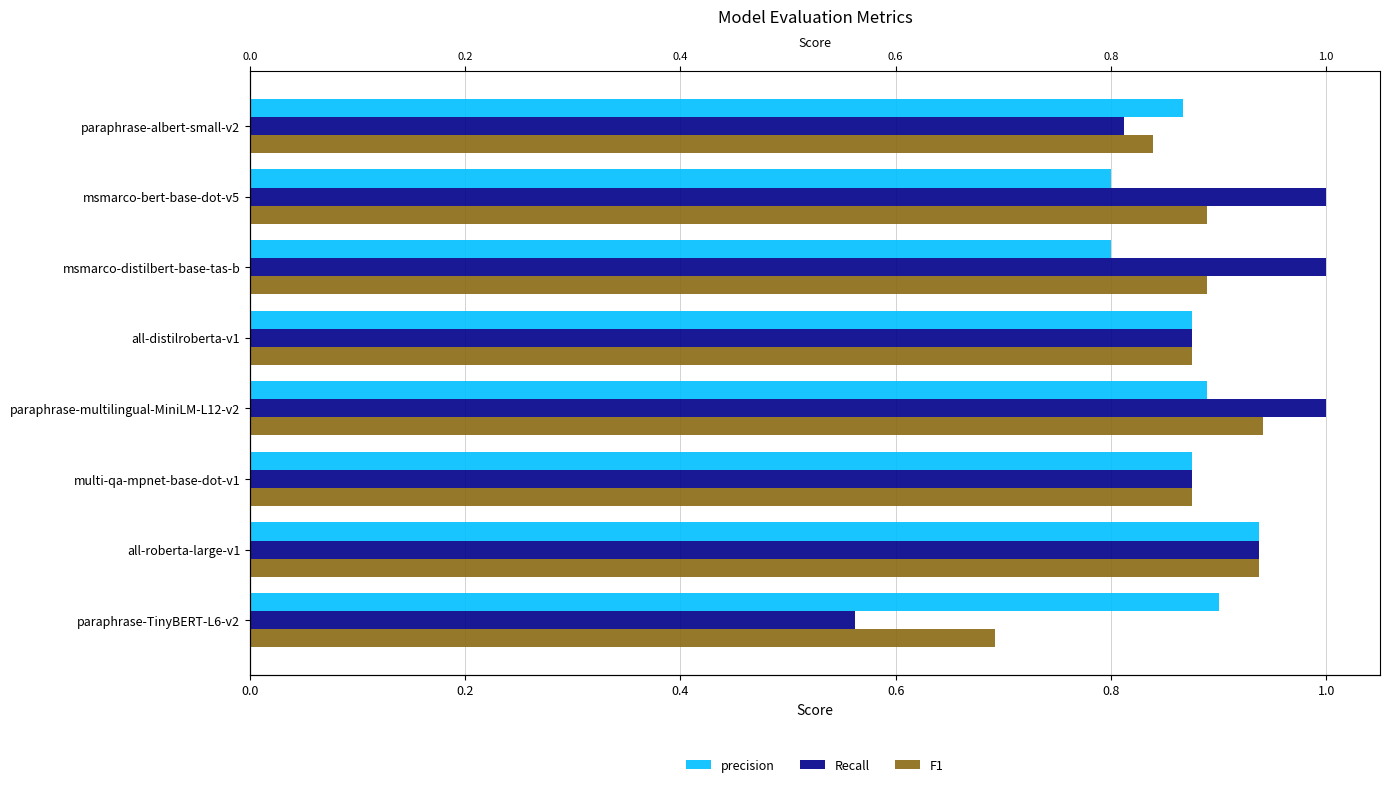

Which series has the largest range (max minus min)?

Recall